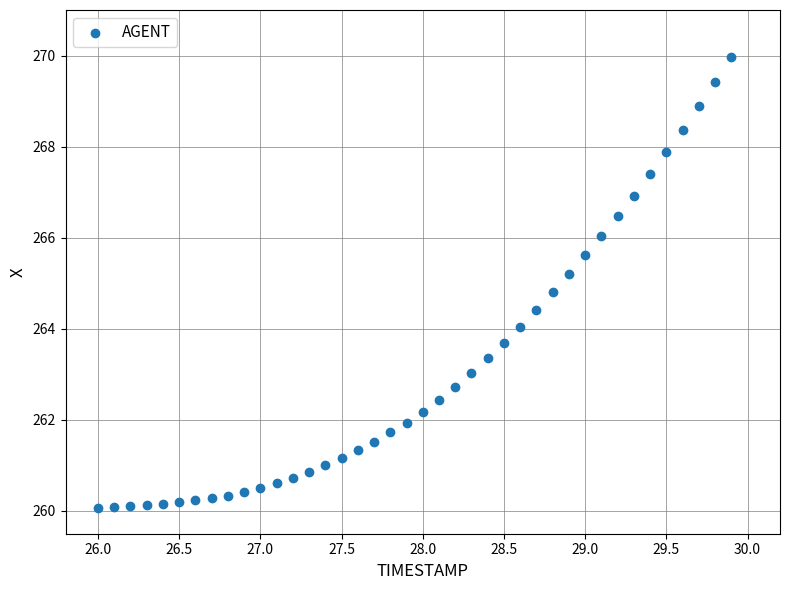

What is the range of X values (max minus min)?

3.9